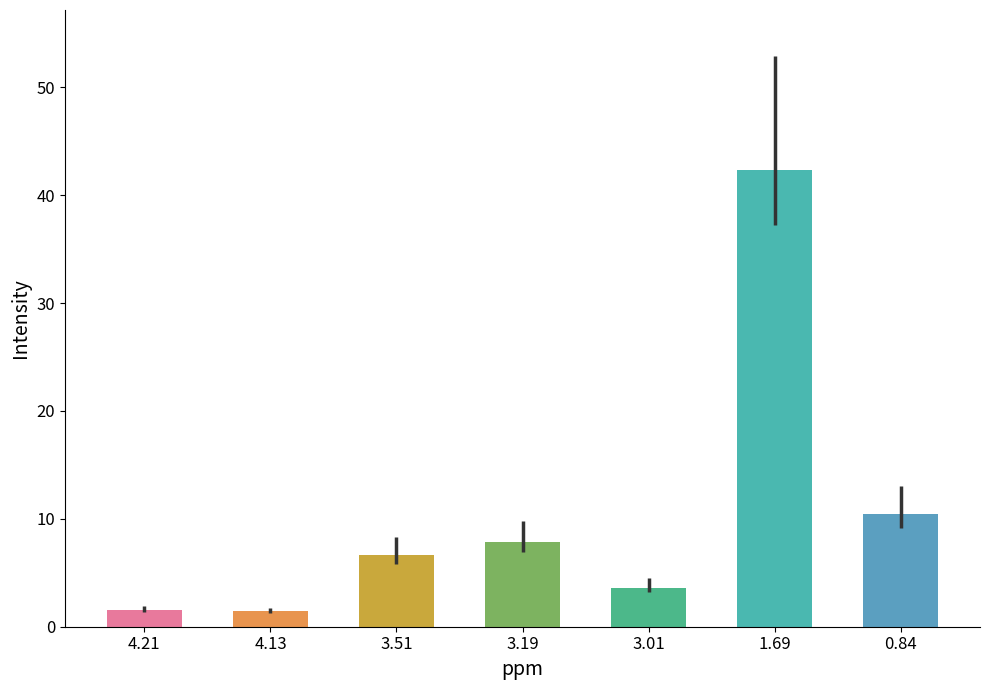

What is the change in value from 1.69 to 0.84?

-31.9